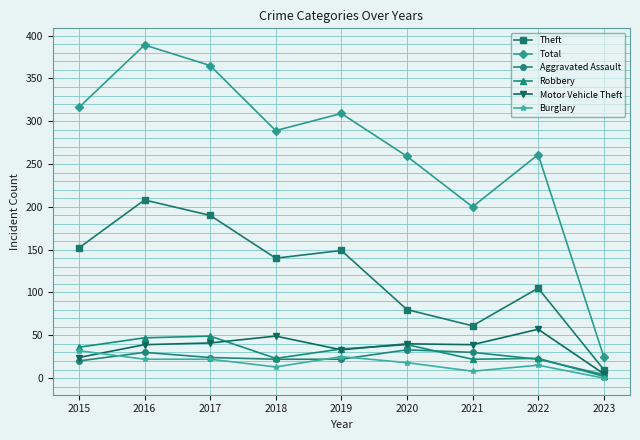

How many data points in Robbery are less than 34?

4